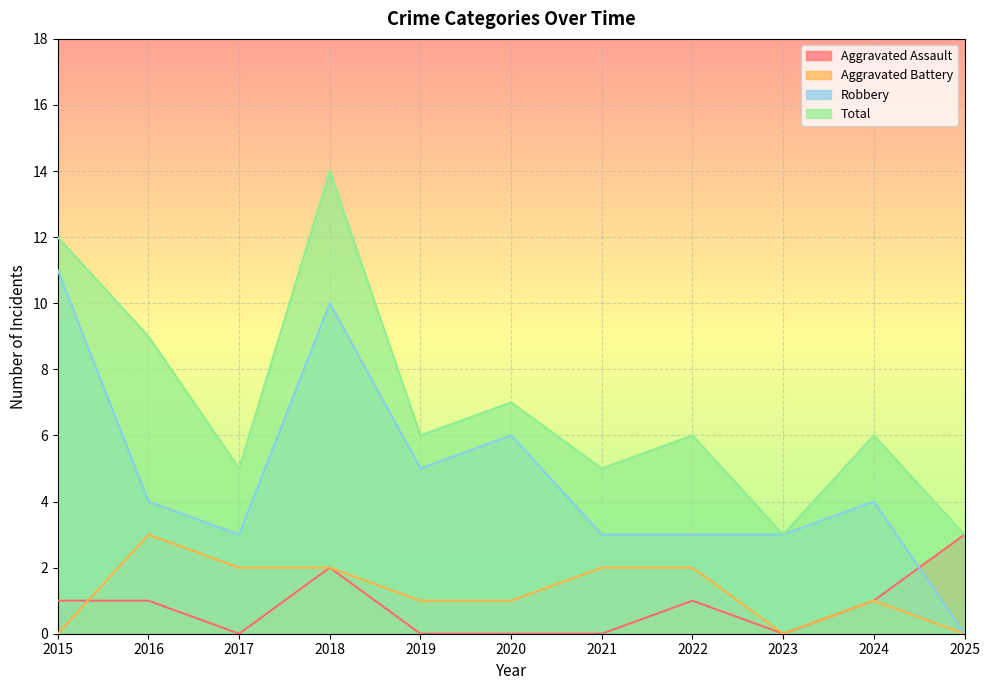

How many values in the Total series are below 6?

4